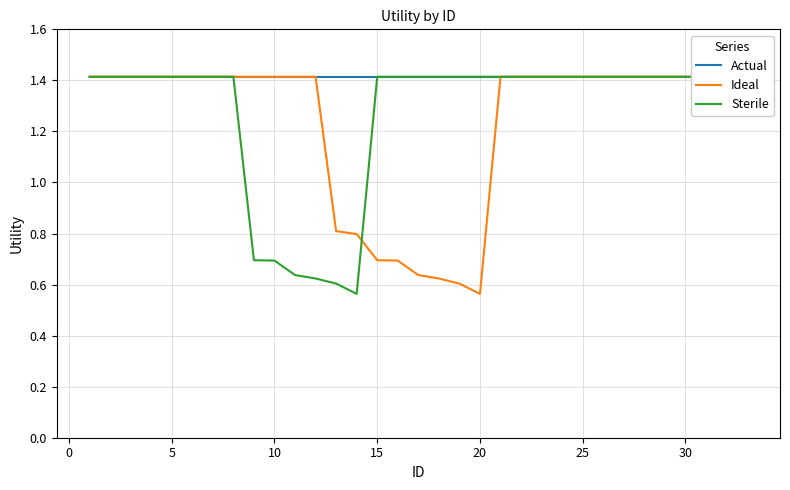

How many values in the Sterile series are below 1?

6